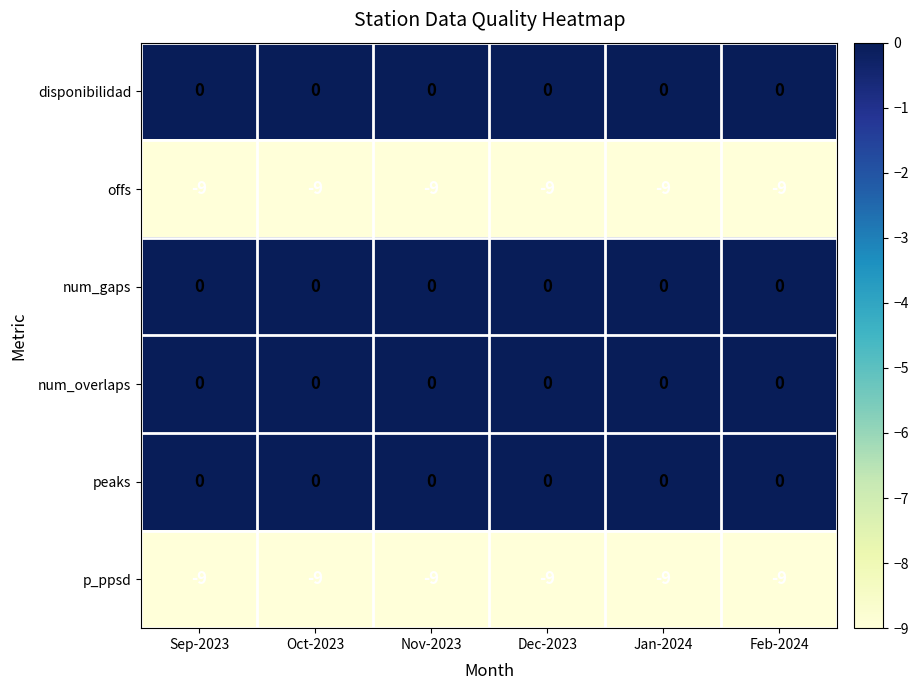

Is it true that p_ppsd equals -6 at Oct-2023?

False